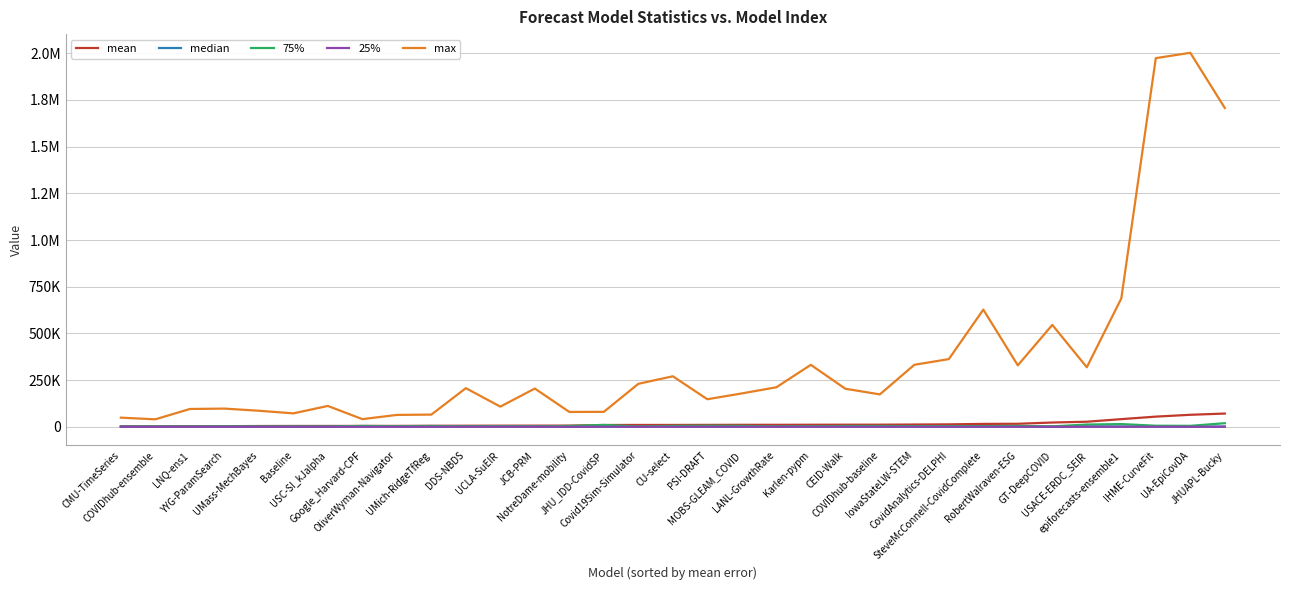

What is the label of the 29th point from the left?

USACE-ERDC_SEIR